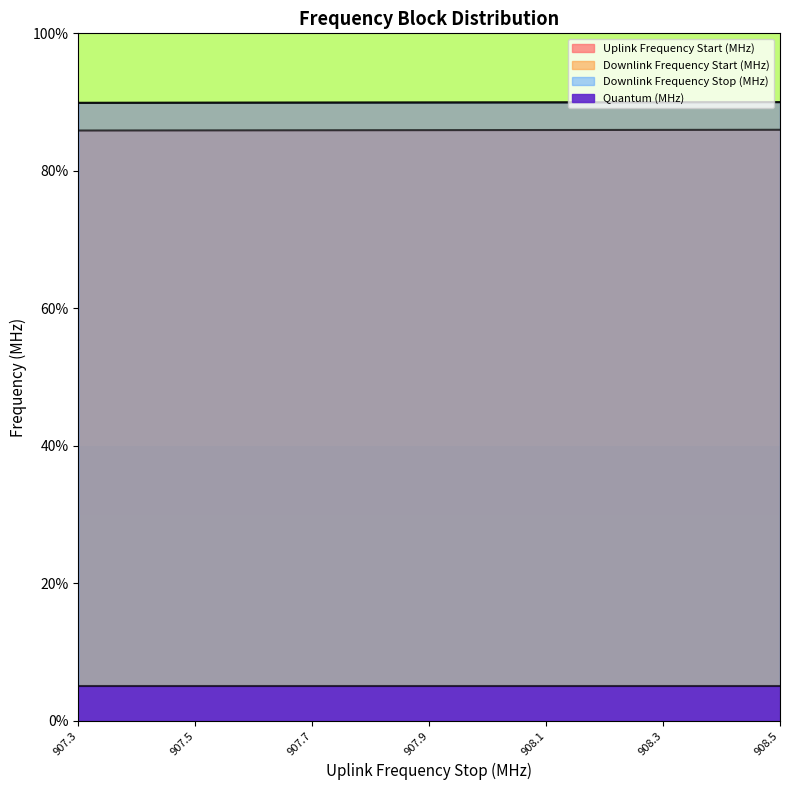

Does the chart have visible grid lines?

No